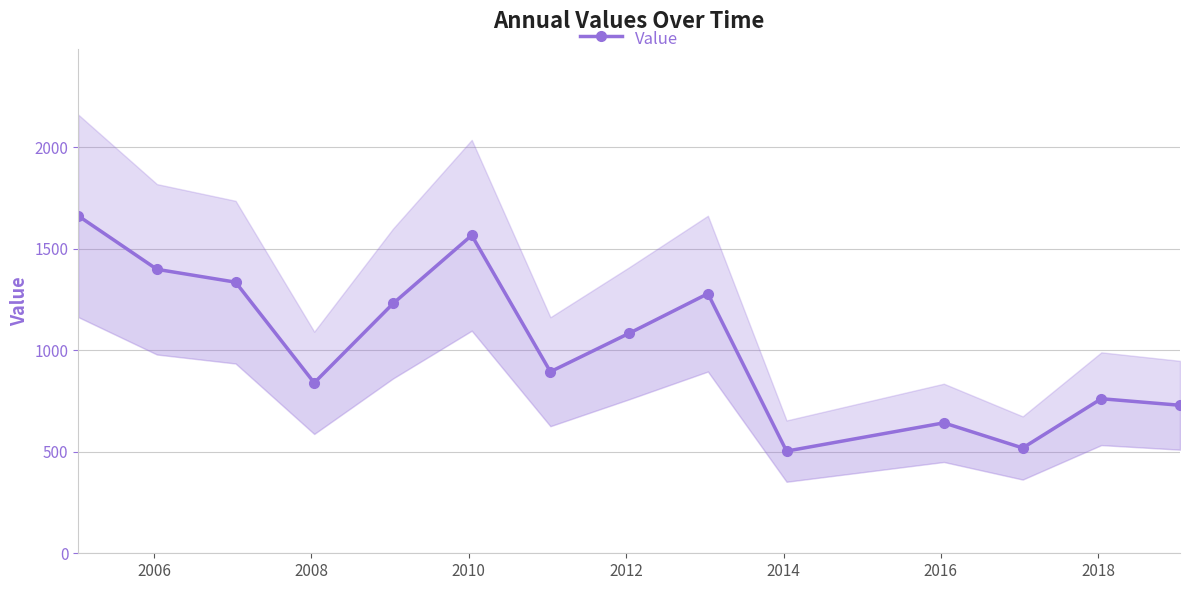

What is the value of the 10th point from the left?

503.2